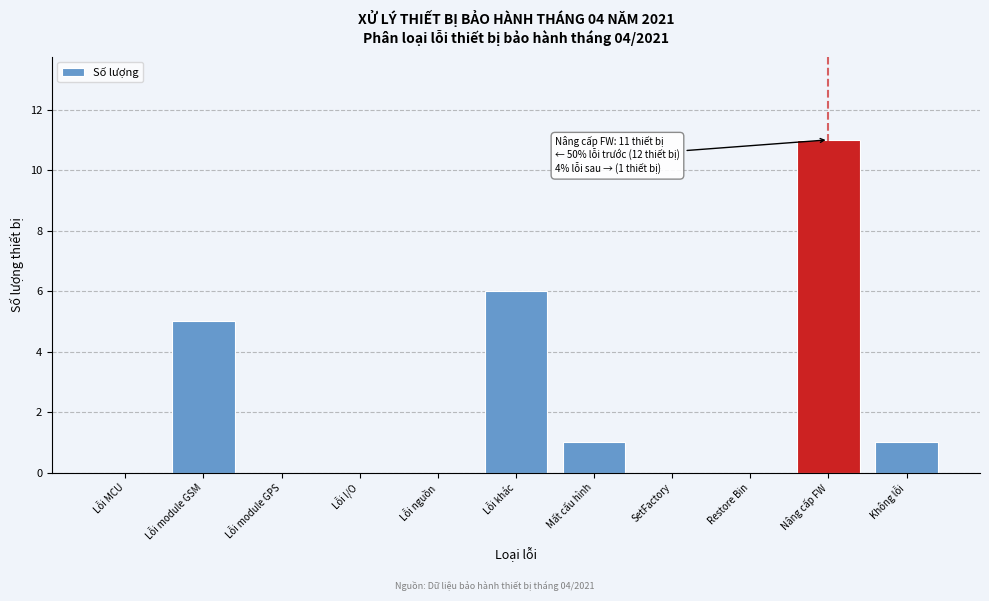

Reading left to right, extract all data points from this chart.

Lỗi MCU=0	Lỗi module GSM=5	Lỗi module GPS=0	Lỗi I/O=0	Lỗi nguồn=0	Lỗi khác=6	Mất cấu hình=1	SetFactory=0	Restore Bin=0	Nâng cấp FW=11	Không lỗi=1